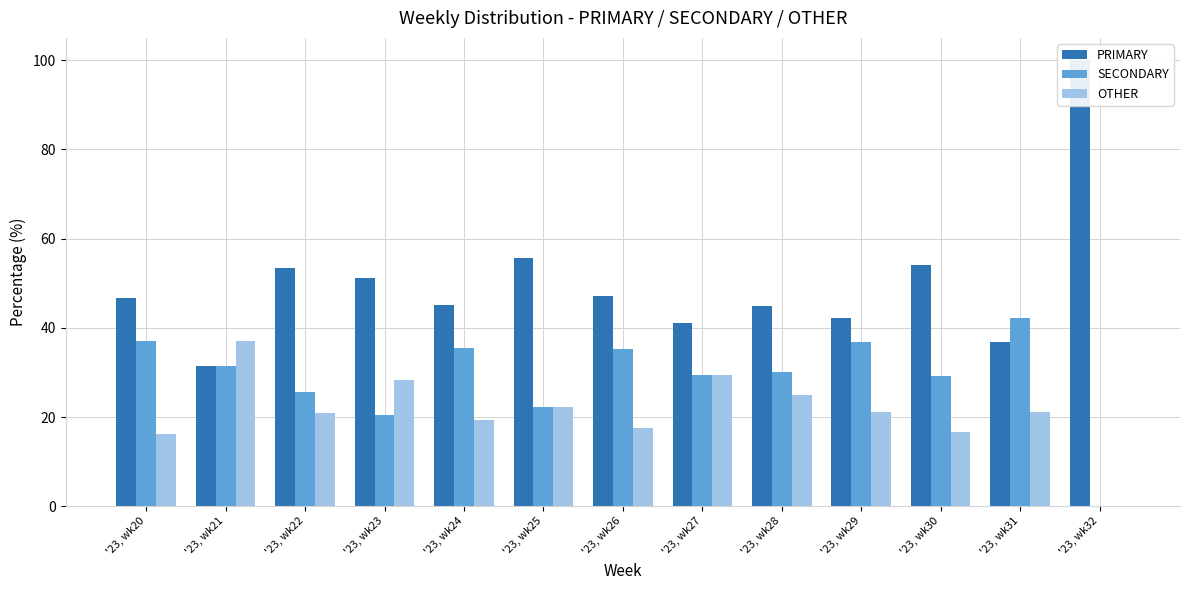

Reading left to right, transcribe all the data shown in this chart.

PRIMARY: 46.8	31.5	53.5	51.3	45.2	55.6	47.1	41.2	45.0	42.1	54.2	36.8	100.0
SECONDARY: 37.1	31.5	25.6	20.5	35.5	22.2	35.3	29.4	30.0	36.8	29.2	42.1	0.0
OTHER: 16.1	37.0	20.9	28.2	19.4	22.2	17.6	29.4	25.0	21.1	16.7	21.1	0.0